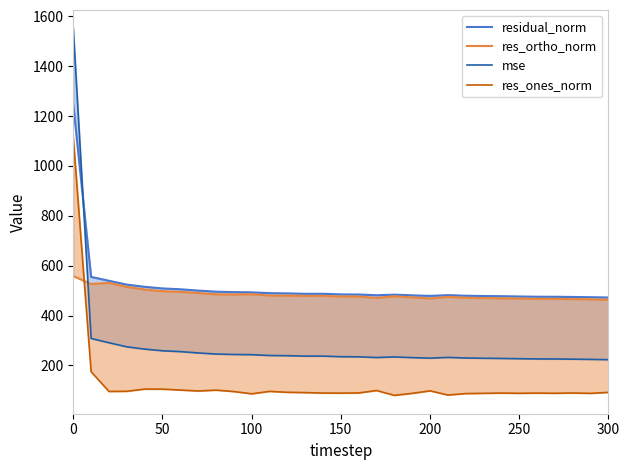

True or false: res_ones_norm has a value of 154.3 at 22.

False